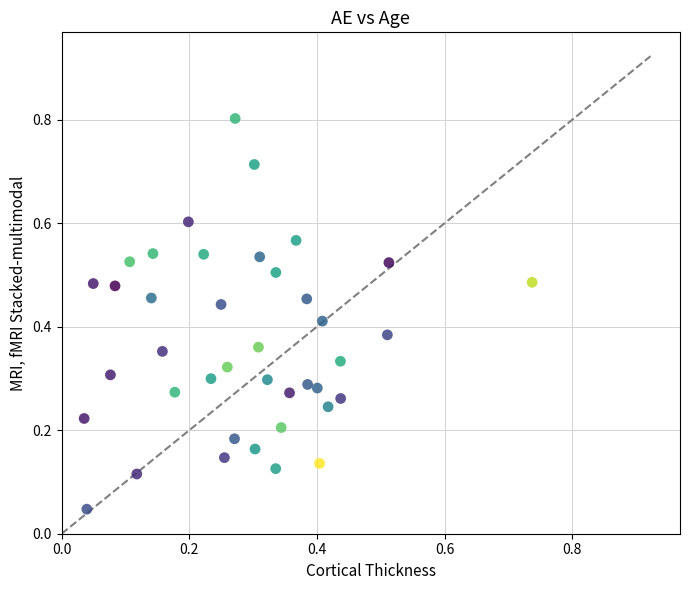

What is the range of Y values (max minus min)?

0.8